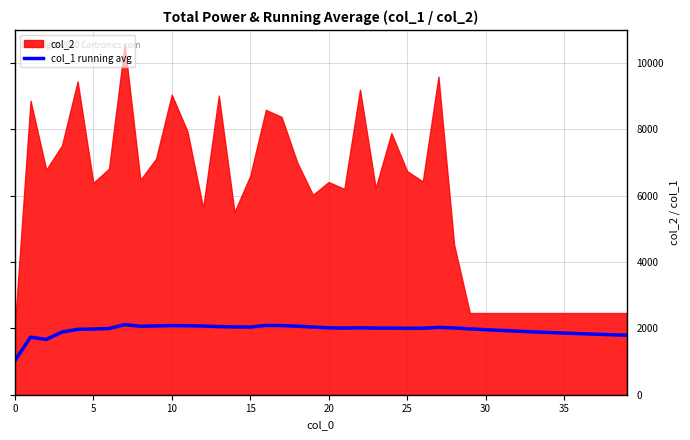

What is the minimum value for col_1 running avg?

1027.4